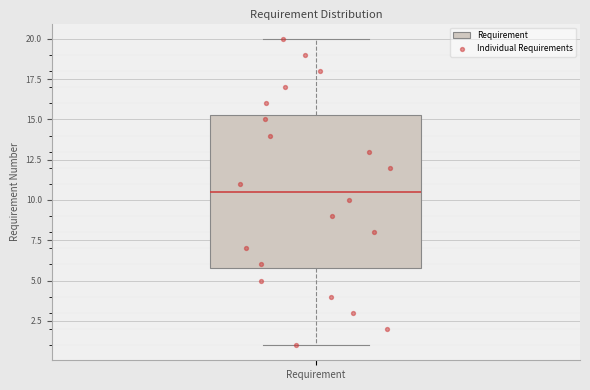

Read this box plot against the y-axis: the position of the median line, the range covered by the box, and the ends of both whiskers. The values are not printed on the chart, so give them approximately, as read against the axis.

median 10.5, box 6.0 to 15.5, whiskers 1.0 to 20.0